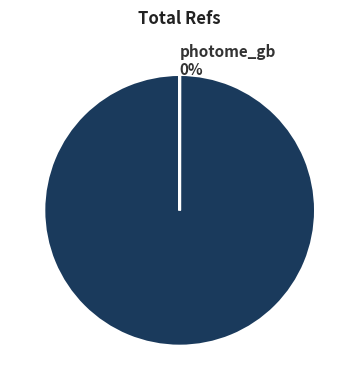

To the nearest percent, what is the combined percentage of photome_gb and moneygram?

100%